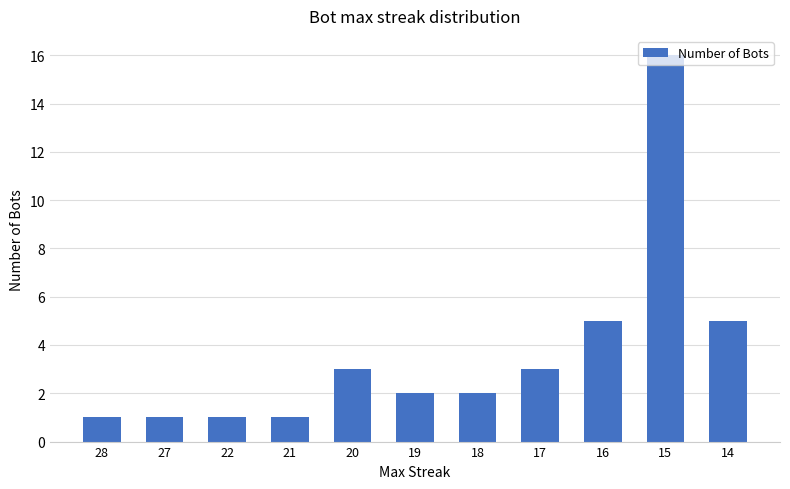

What is the difference between the values at 16 and 18?

3